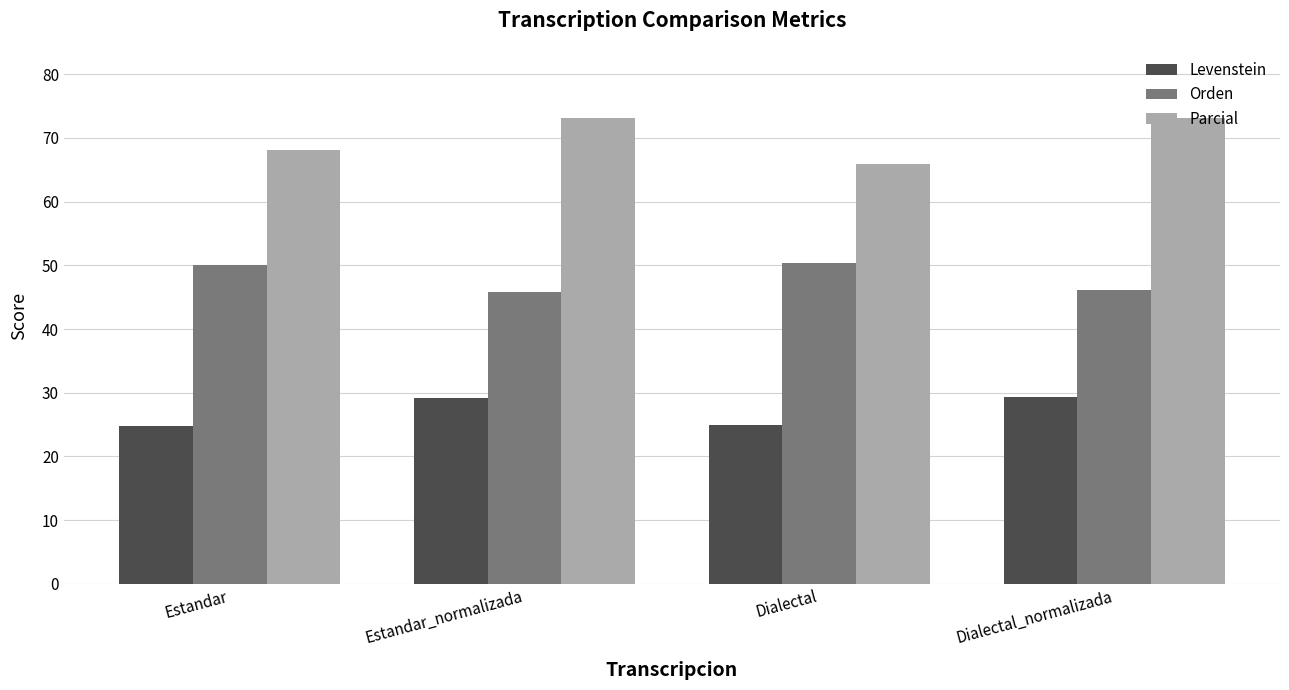

Is the value of Orden at Estandar_normalizada greater than the value of Levenstein at Estandar_normalizada?

Yes